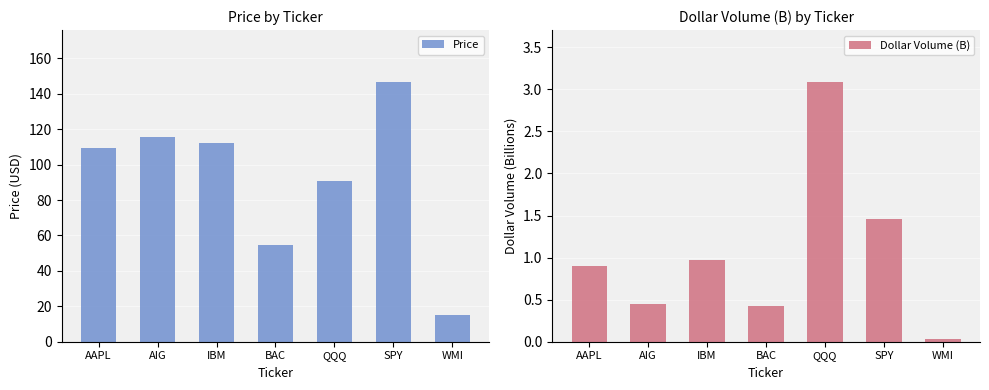

Reading left to right, list all the values displayed in this chart.

Price: AAPL=109.2	AIG=115.7	IBM=112.4	BAC=54.6	QQQ=90.8	SPY=146.6	WMI=15.2
Dollar Volume (B): AAPL=0.9	AIG=0.5	IBM=1.0	BAC=0.4	QQQ=3.1	SPY=1.5	WMI=0.0